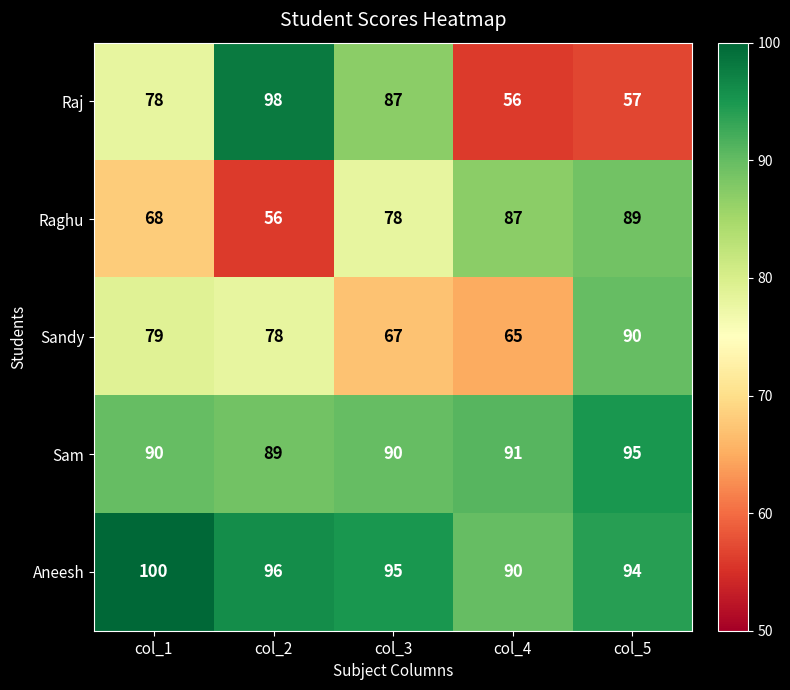

At how many categories does at least one series exceed 68?

5